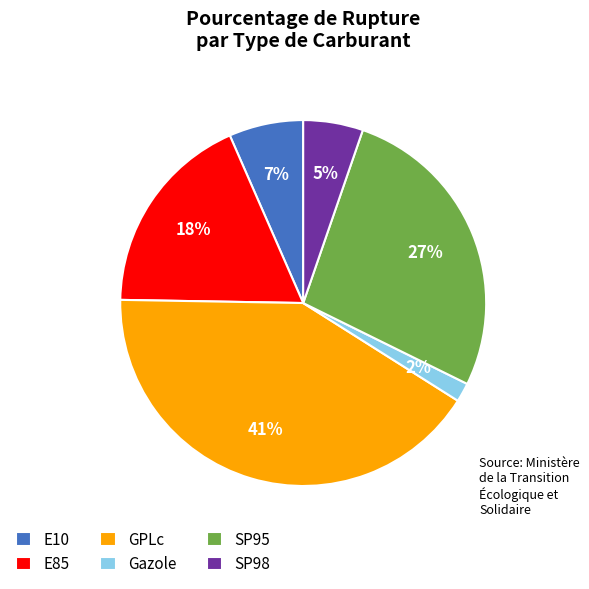

To the nearest percent, what percentage of the pie is E85?

18%